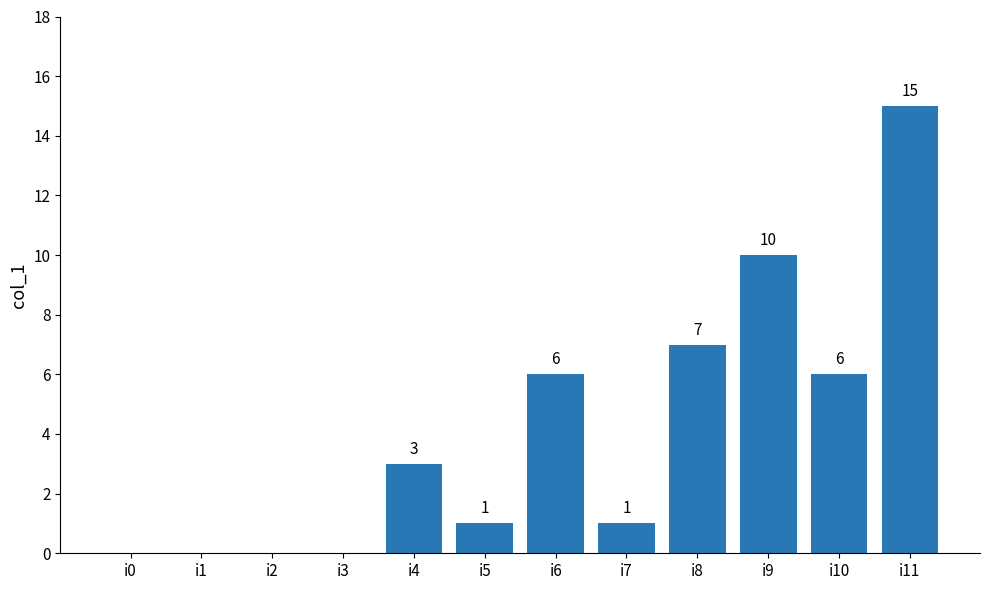

Which has a higher value, i3 or i8?

i8